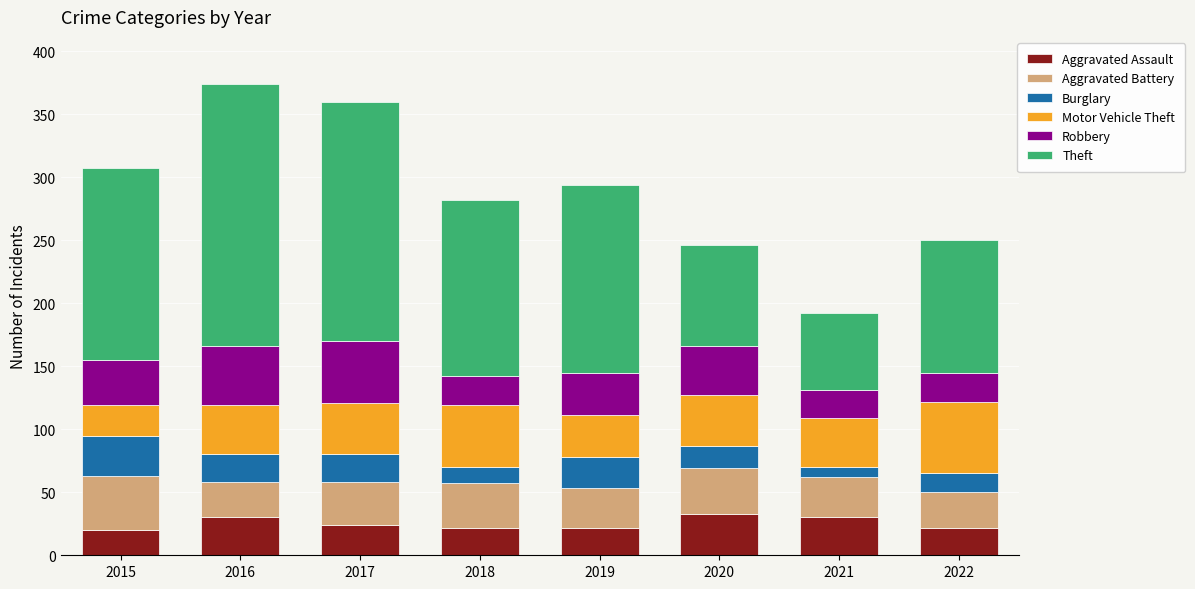

How many bars are there in total?

8